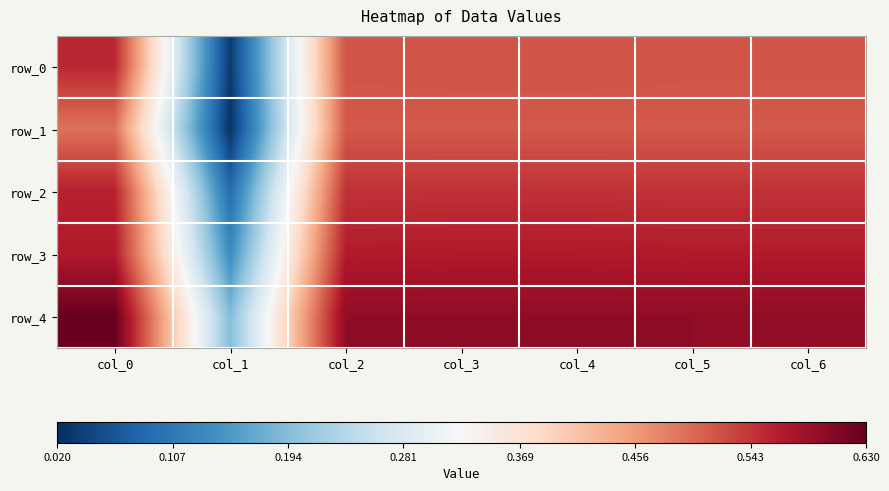

Is it true that row_3 equals 0.3 at col_5?

False